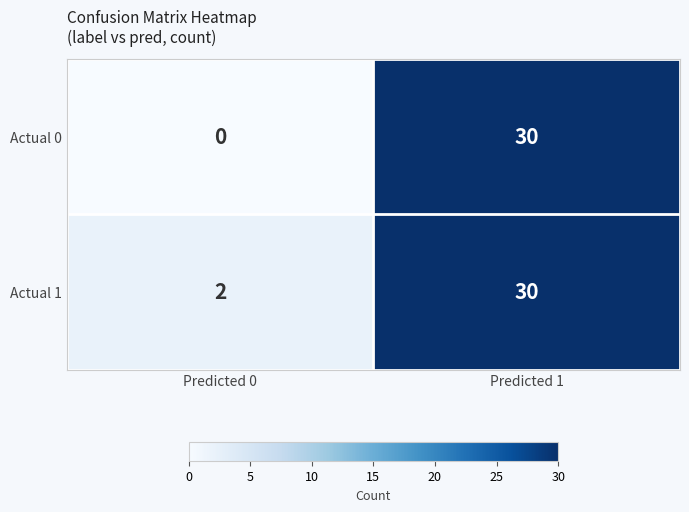

Rank the categories by Actual 1 value from highest to lowest.

Predicted 1, Predicted 0